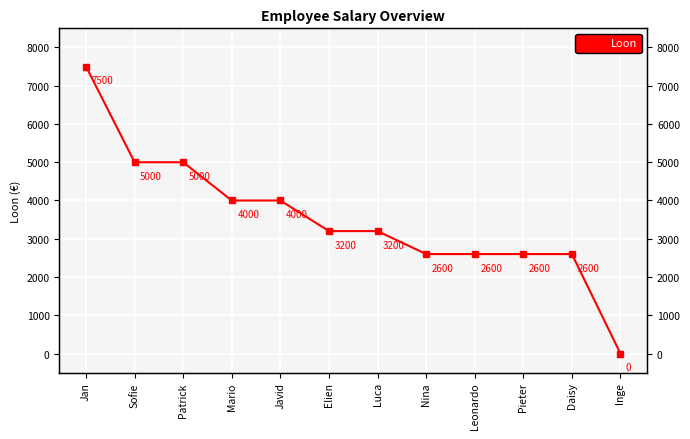

How many values are below 3200?

5